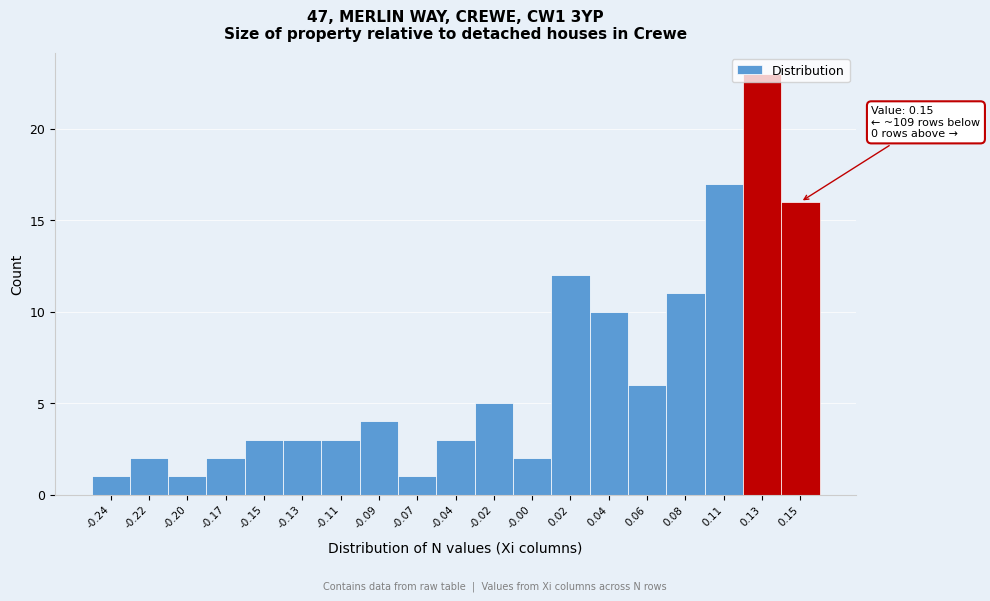

What is the maximum value shown in the chart?

23